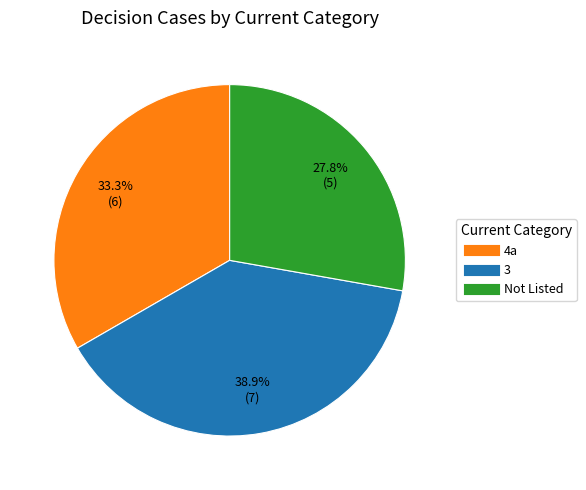

Which slice is the smallest?

Not Listed